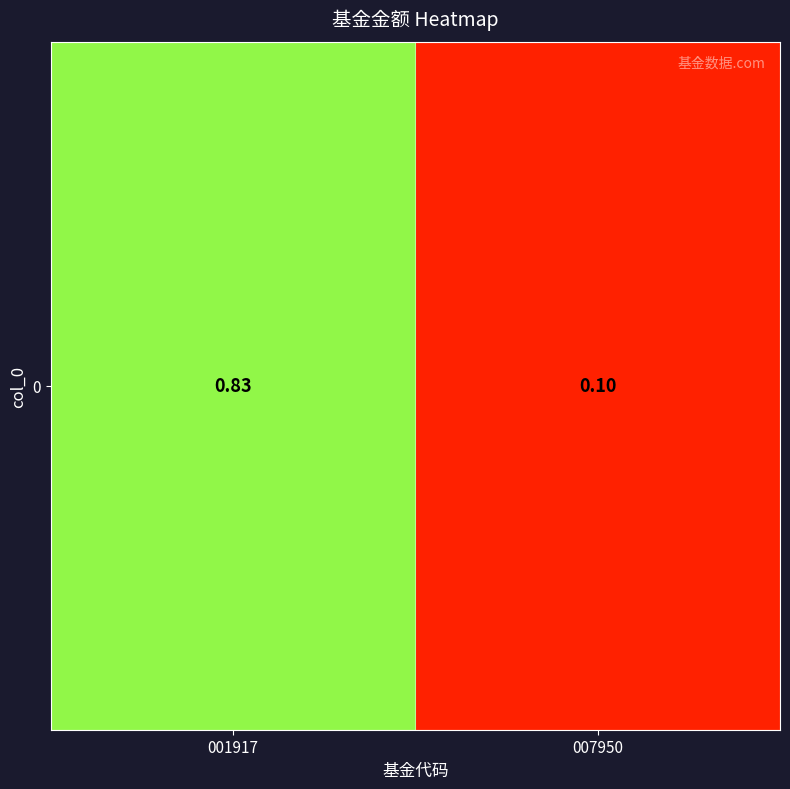

Which has a higher value, 007950 or 001917?

001917